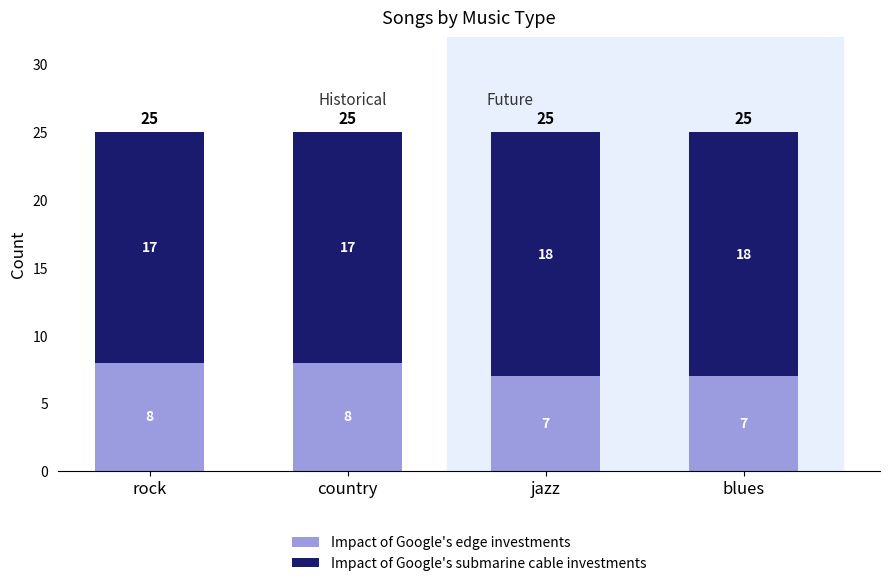

The Impact of Google's edge investments series shows 13 at jazz. True or false?

False